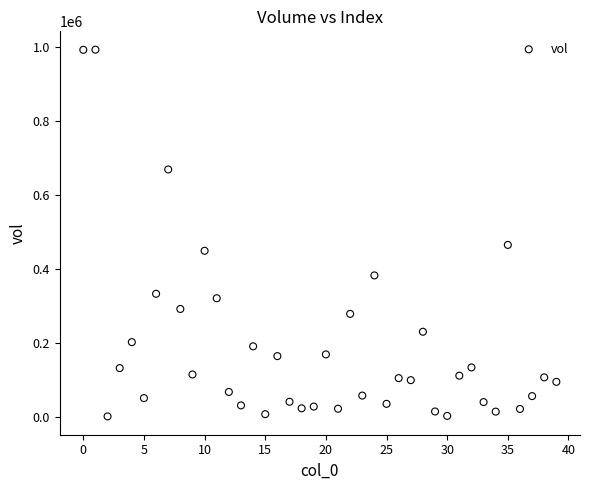

What Y value in the scatter plot is closest to 496812?

464676.9